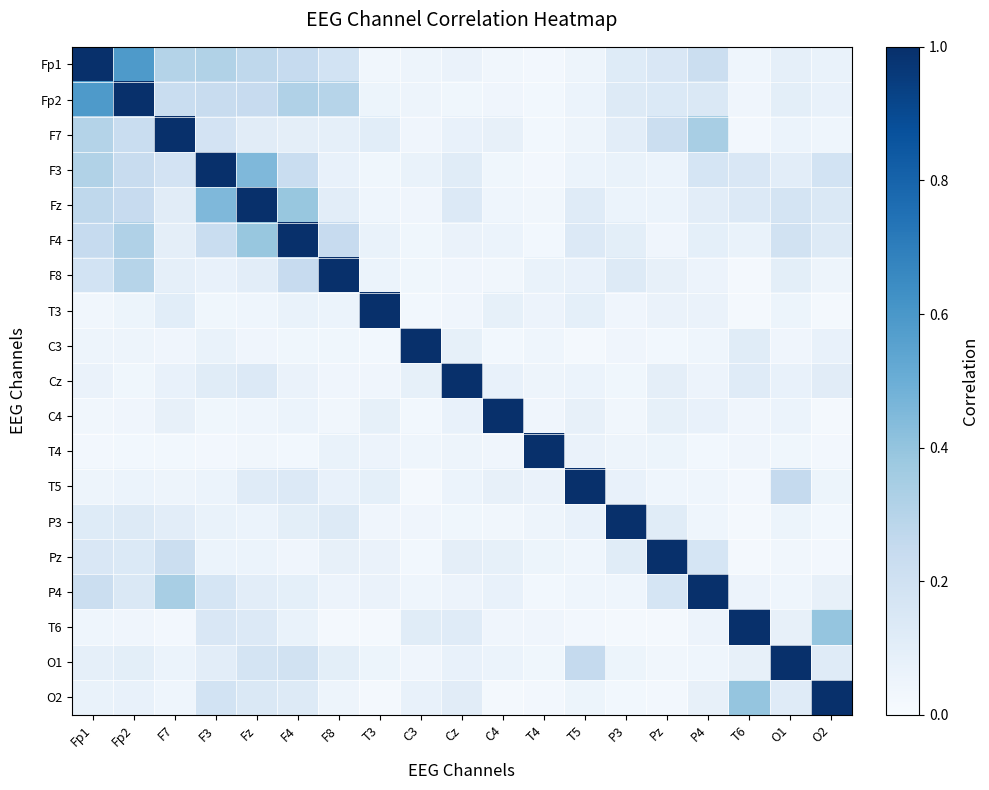

What is the greatest value displayed?

1.0